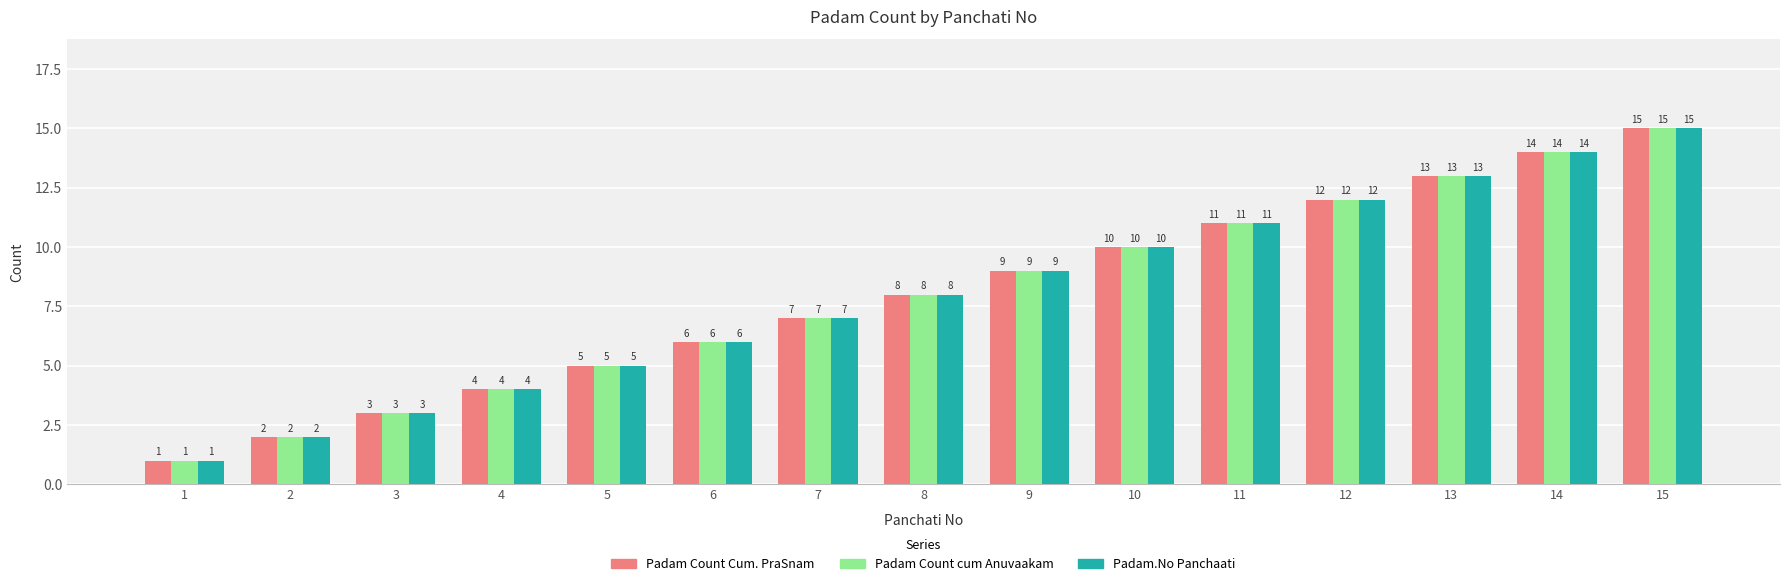

Reading right to left, list all the values displayed in this chart.

Padam Count Cum. PraSnam: 15	14	13	12	11	10	9	8	7	6	5	4	3	2	1
Padam Count cum Anuvaakam: 15	14	13	12	11	10	9	8	7	6	5	4	3	2	1
Padam.No Panchaati: 15	14	13	12	11	10	9	8	7	6	5	4	3	2	1